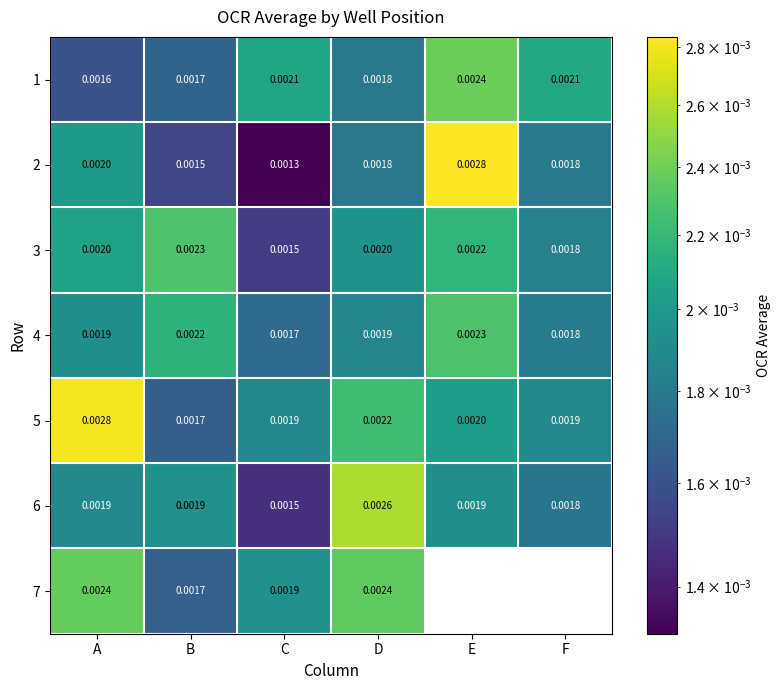

Is the value of 7 at C greater than the value of 6 at F?

Yes